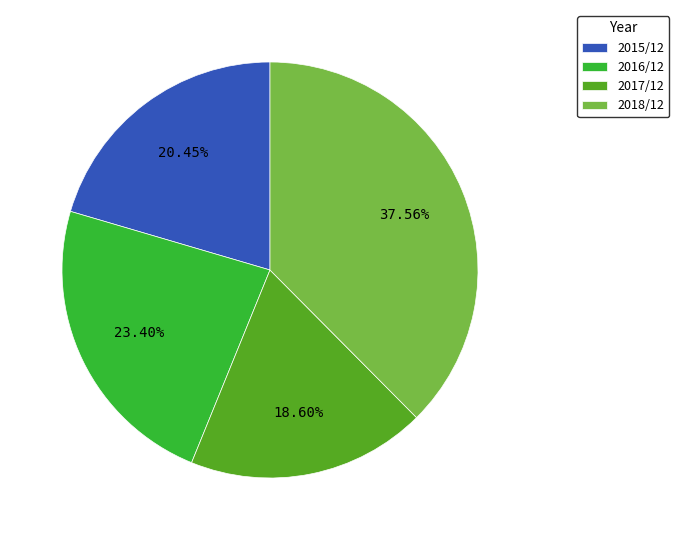

The 2016/12 slice represents 15% of the pie. True or false?

False